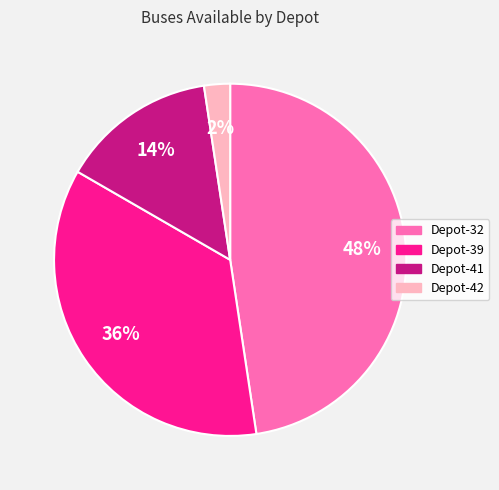

Which slice is the smallest?

Depot-42